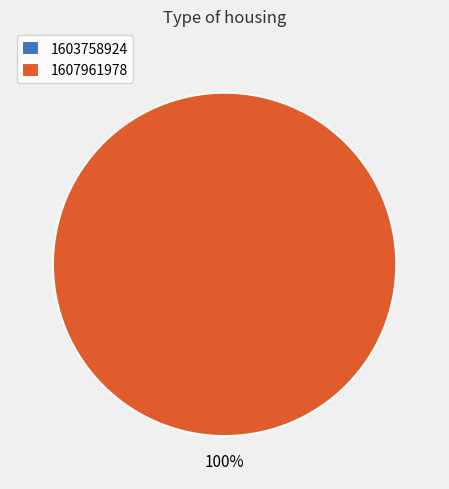

Which category has the biggest portion of the pie?

1607961978